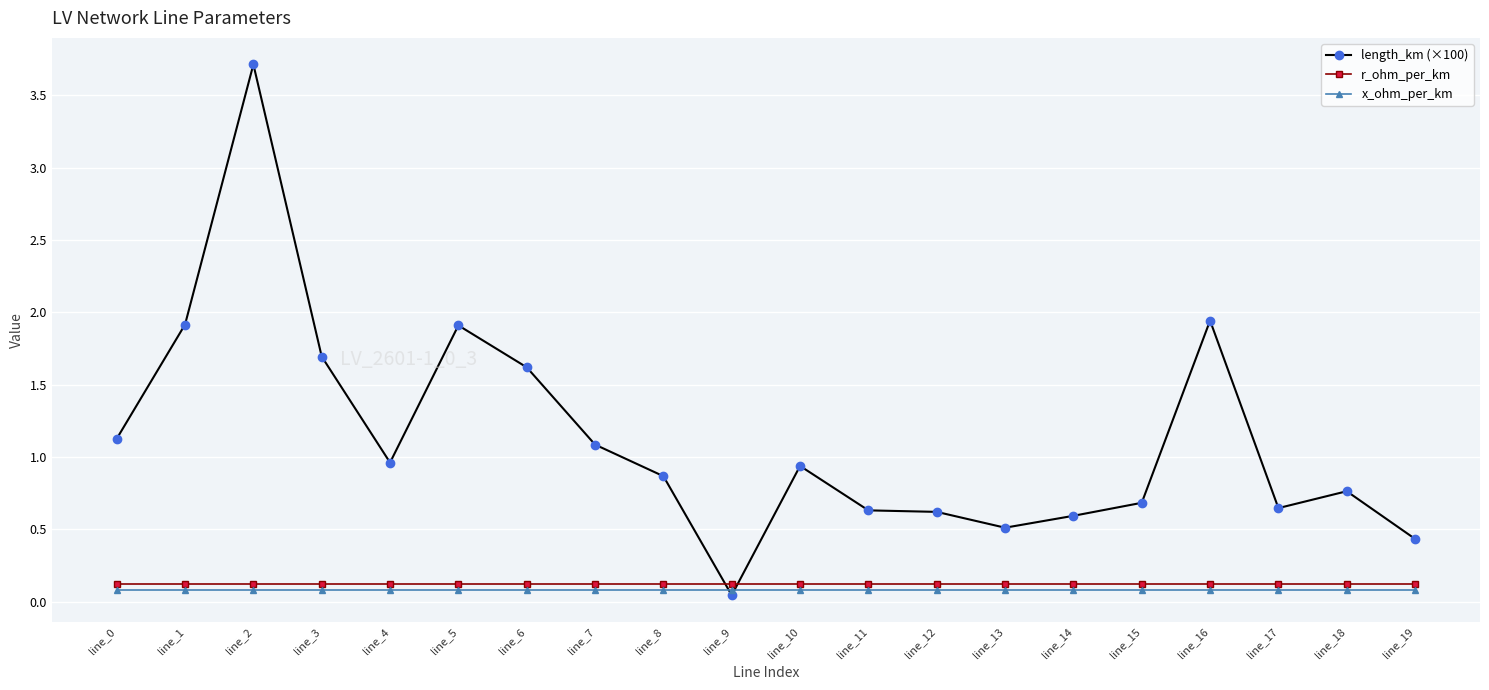

What is the value of the x_ohm_per_km point at the 15th from the left?

0.1